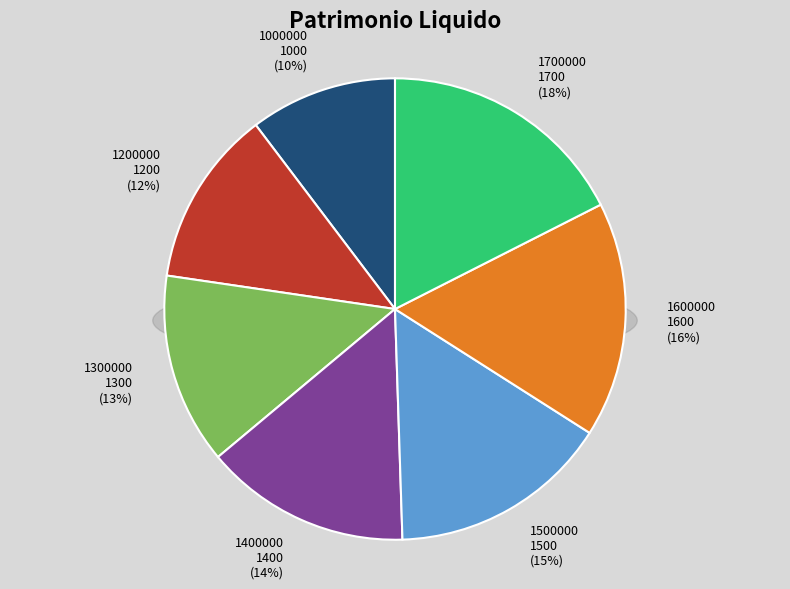

Which category has the smallest portion of the pie?

1000000